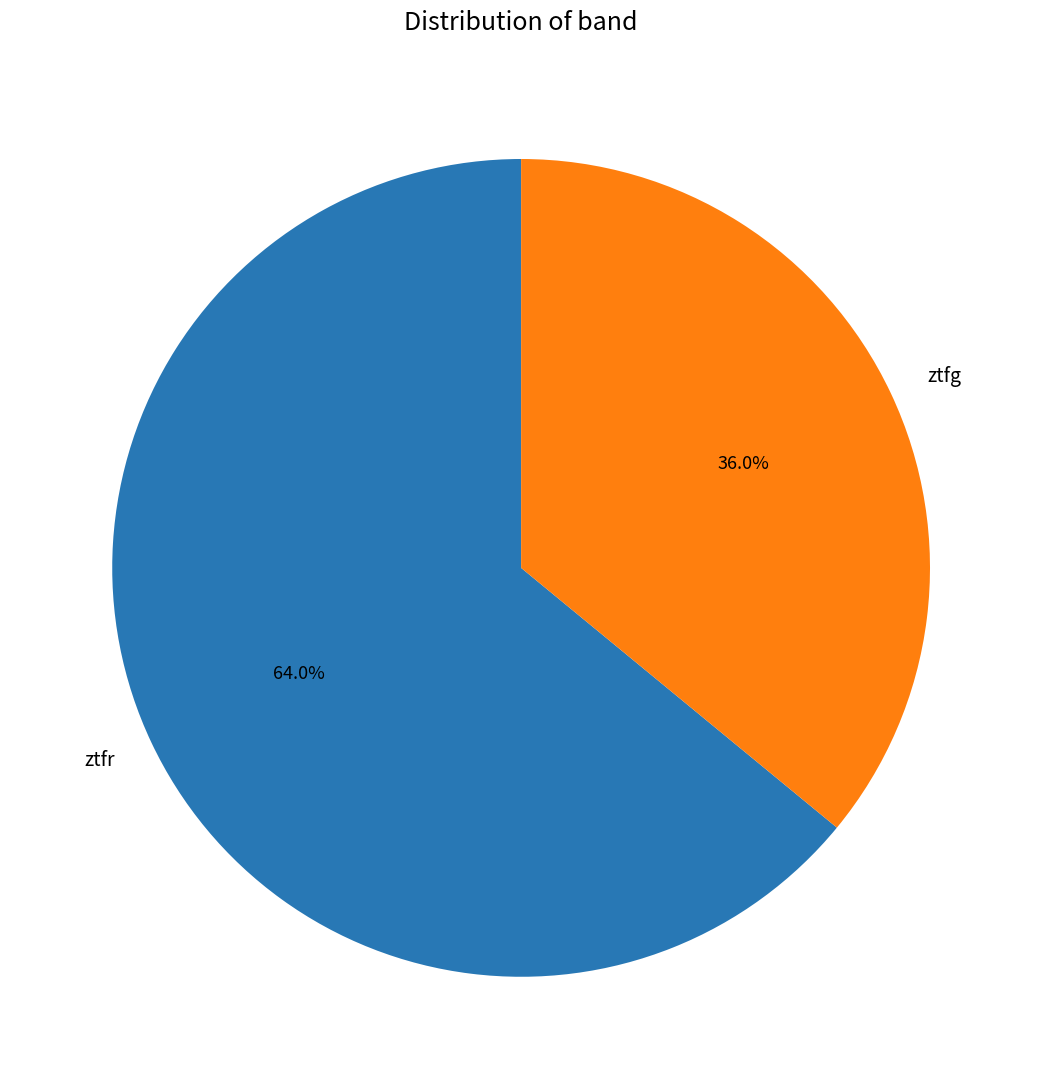

Is there any slice that represents more than half of the pie?

Yes